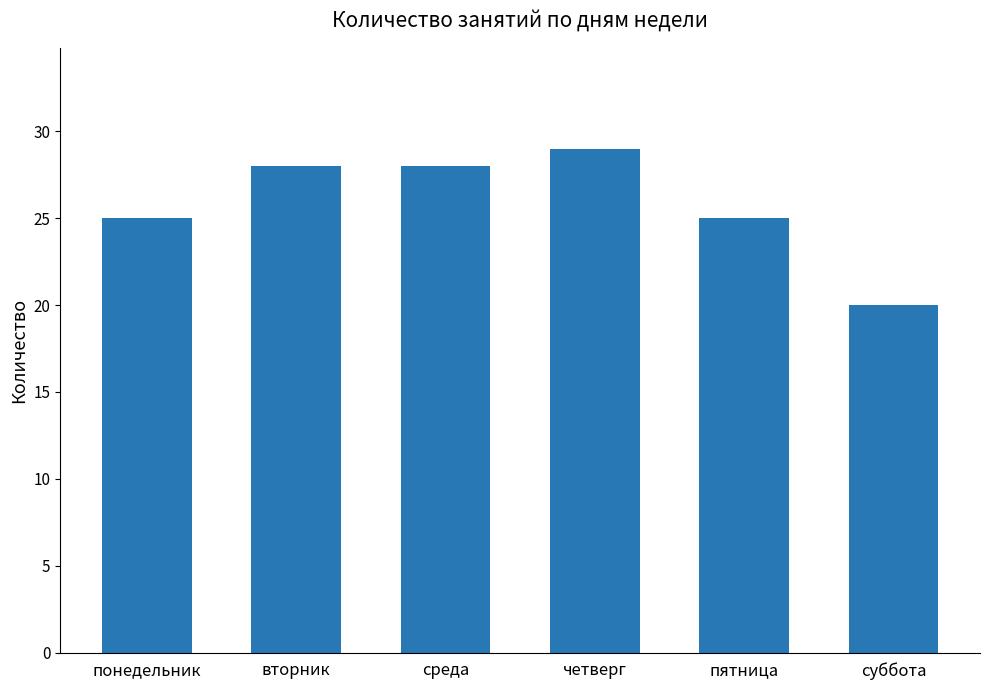

The value at вторник is 28. True or false?

True